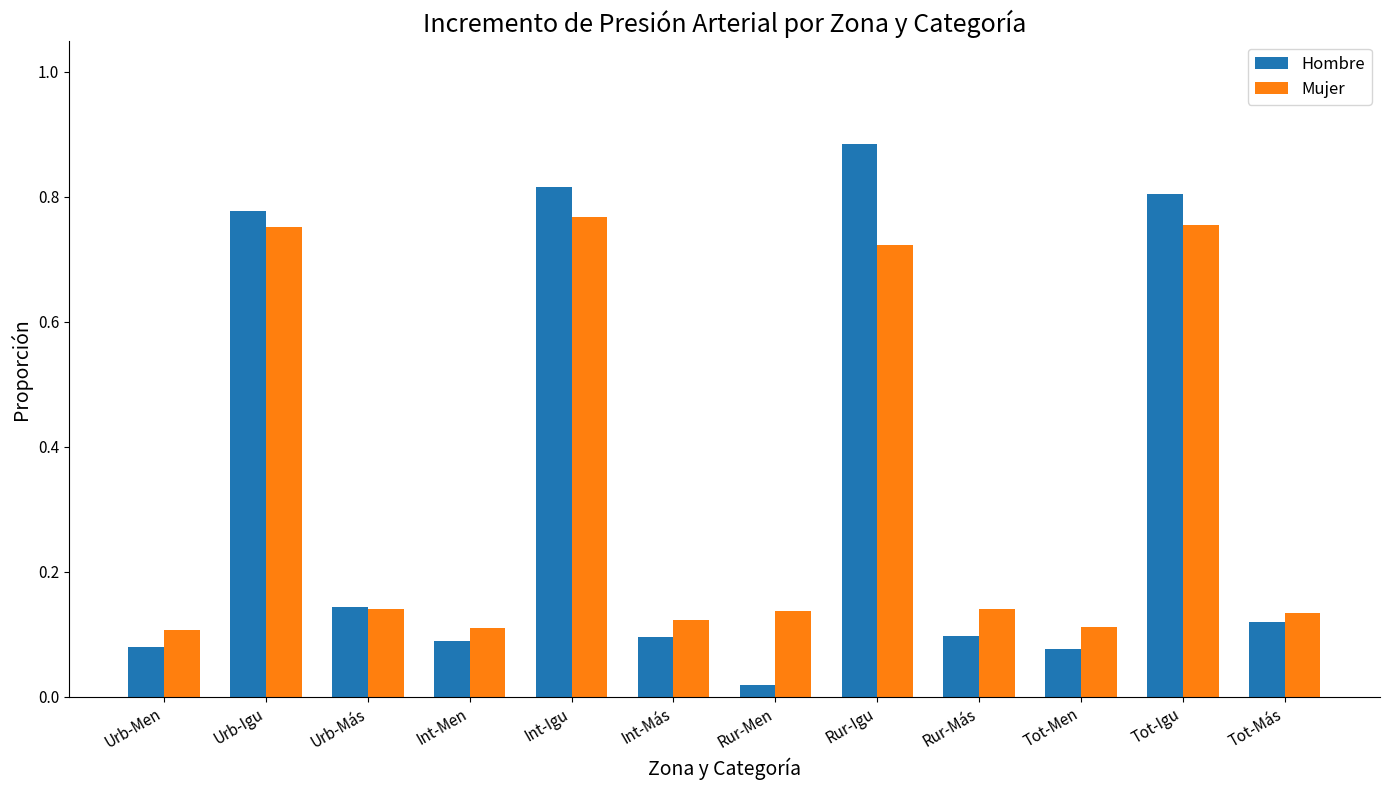

Which series has the largest range (max minus min)?

Hombre